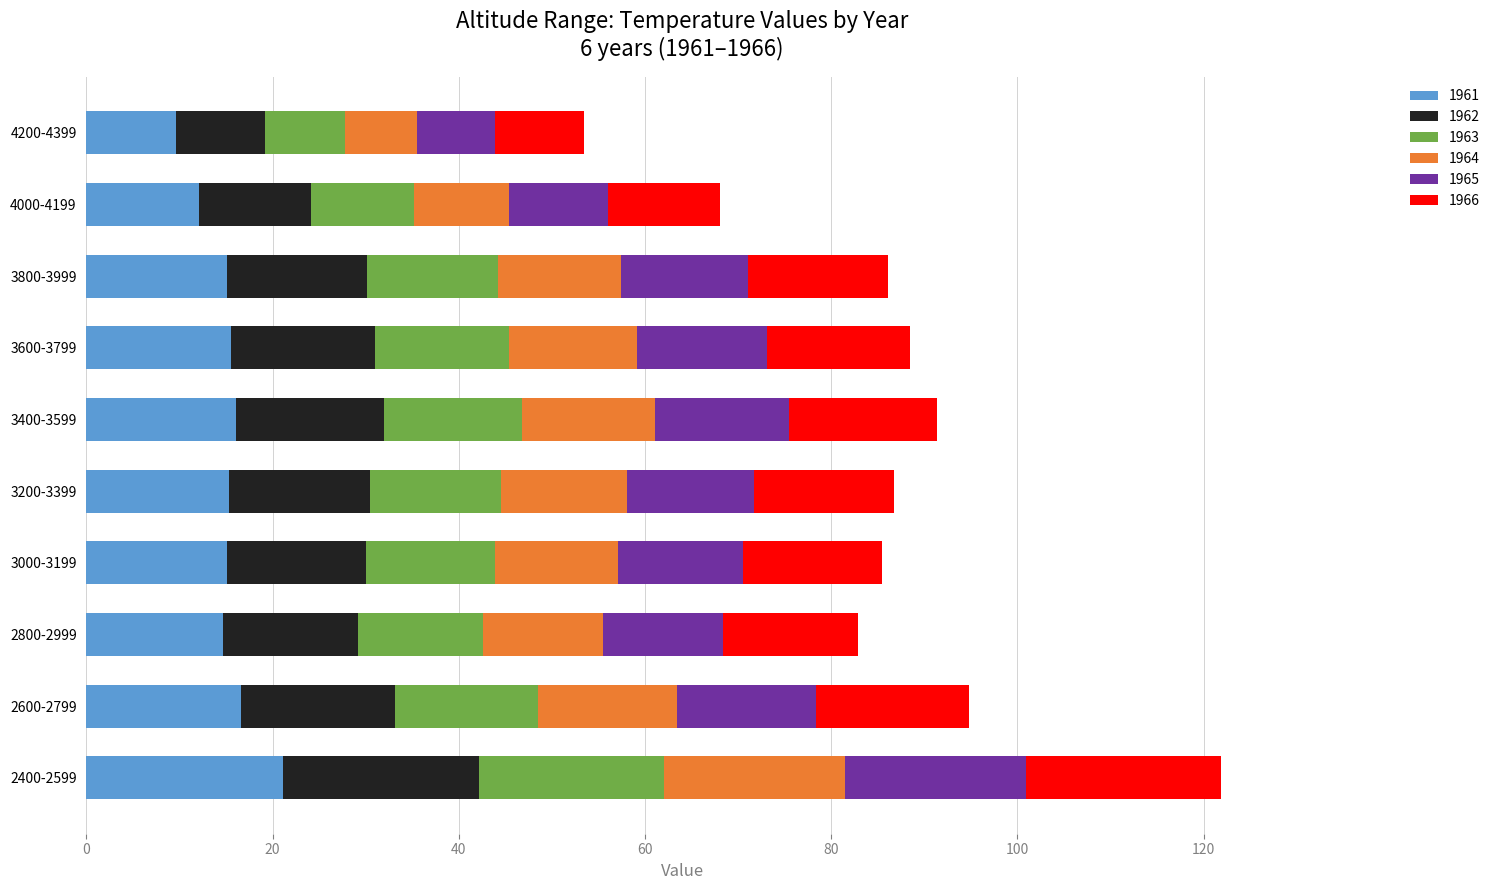

What is the difference between the 1961 values at 3600-3799 and 4200-4399?

5.9